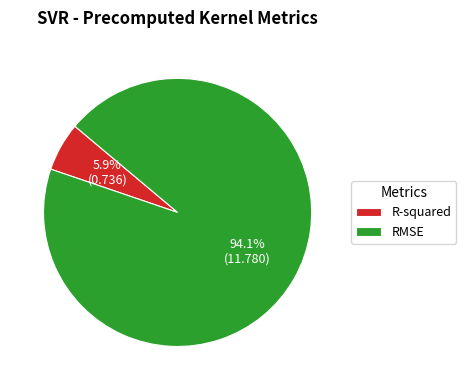

Do R-squared and RMSE together represent more than half of the pie?

Yes